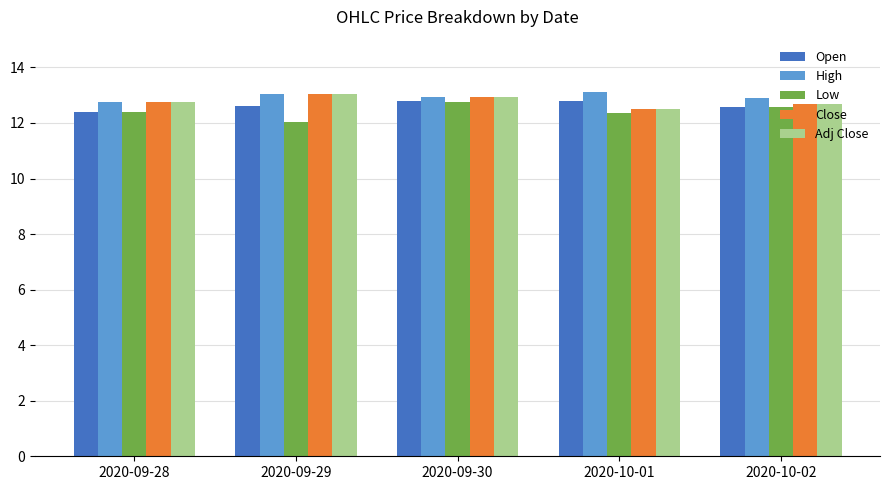

What is the total value across all series at 2020-09-30?

64.4